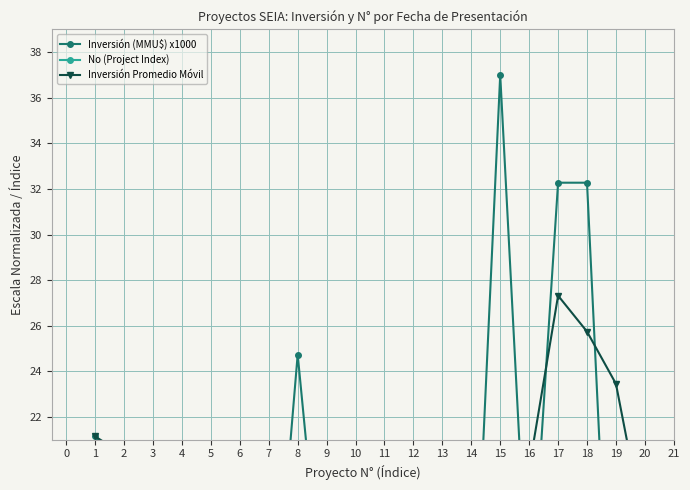

True or false: No (Project Index) and Inversión Promedio Móvil intersect in this chart.

True